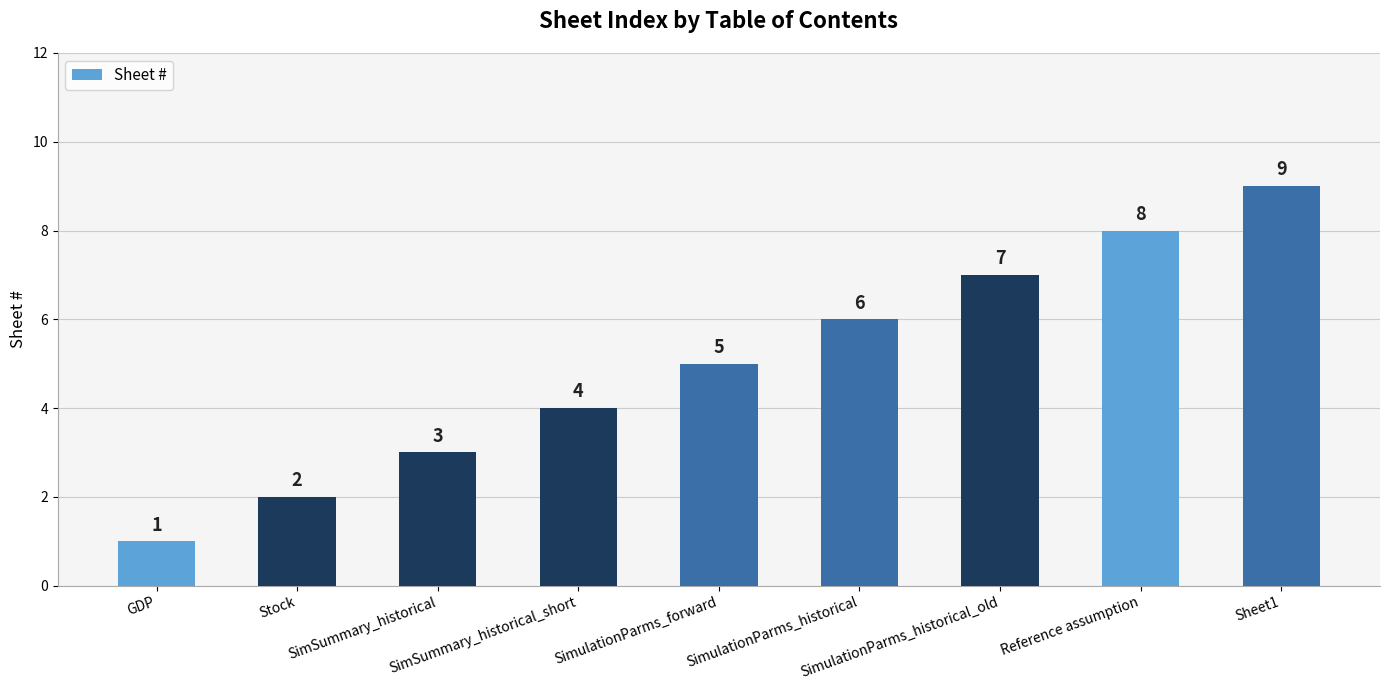

What is the average value?

5